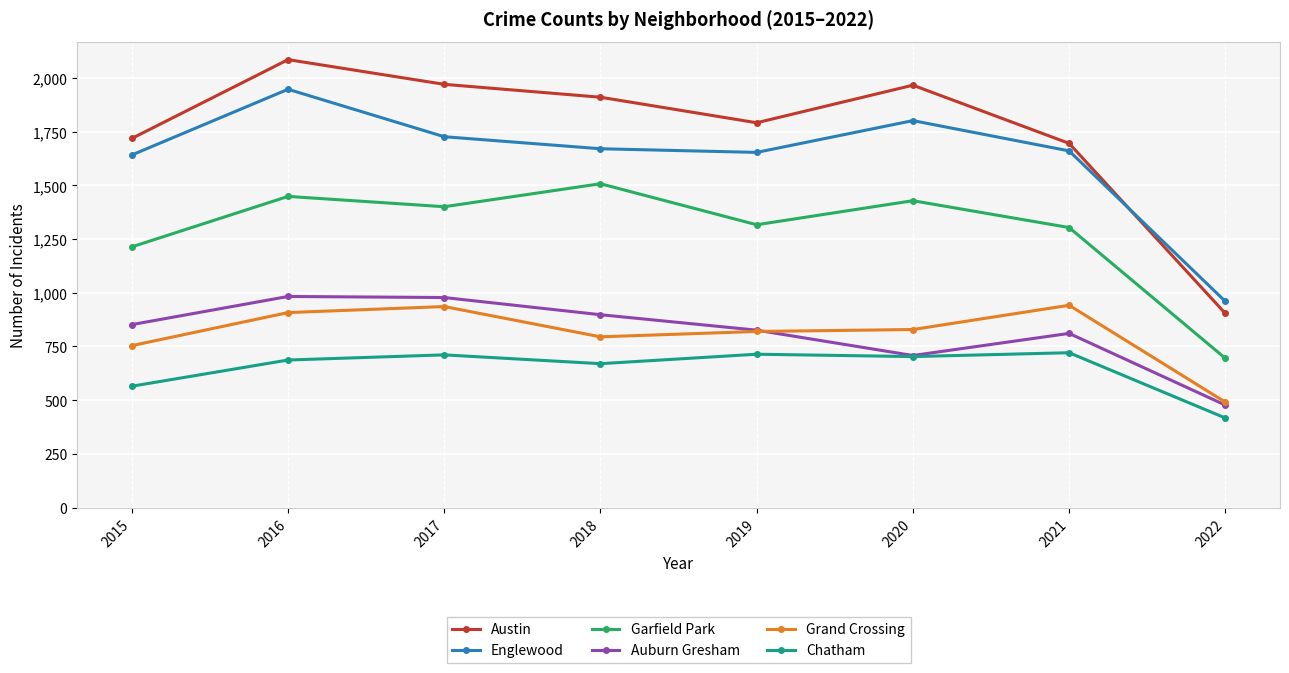

What is the value of the Garfield Park point at the 7th from the left?

1304